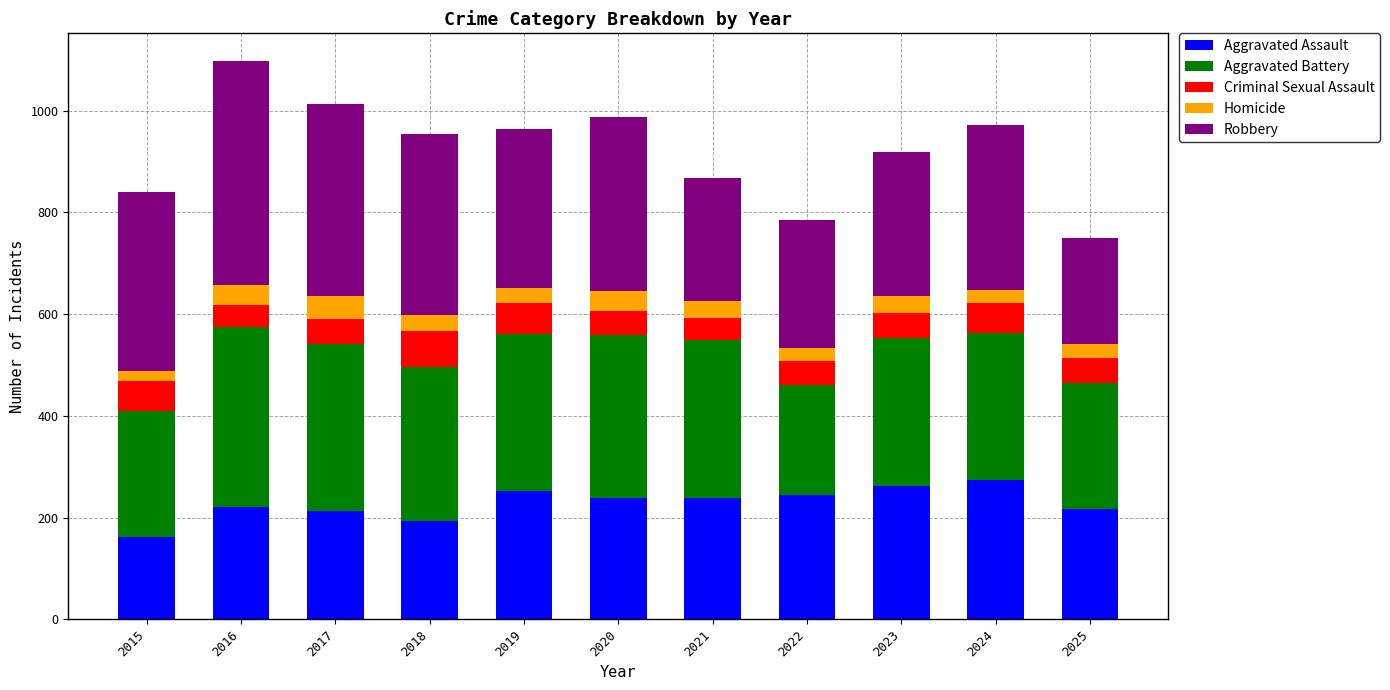

What is the difference between the Aggravated Assault values at 2022 and 2024?

30